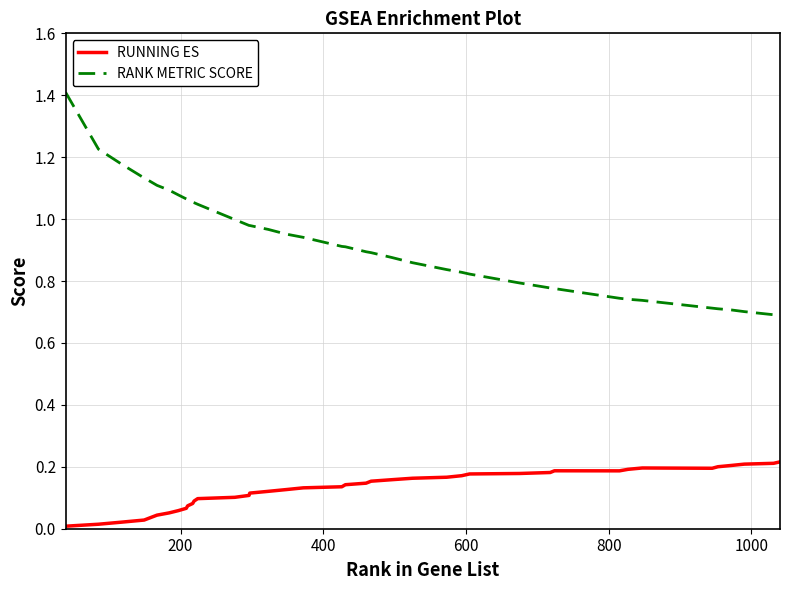

Which series has the largest total across all categories?

RANK METRIC SCORE